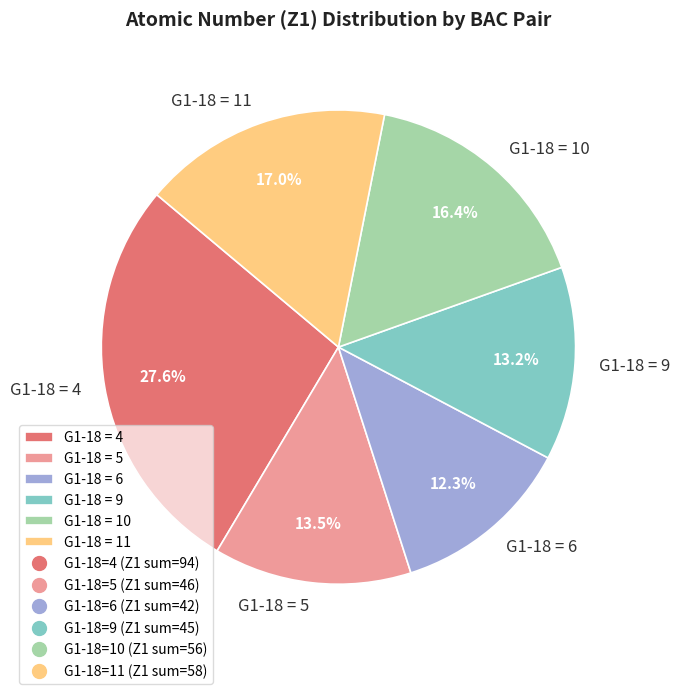

Does any single category account for the majority?

No